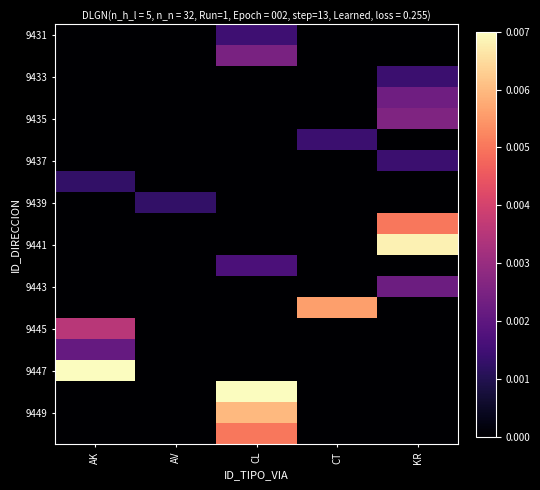

At which category does the chart reach its minimum across all series?

AK